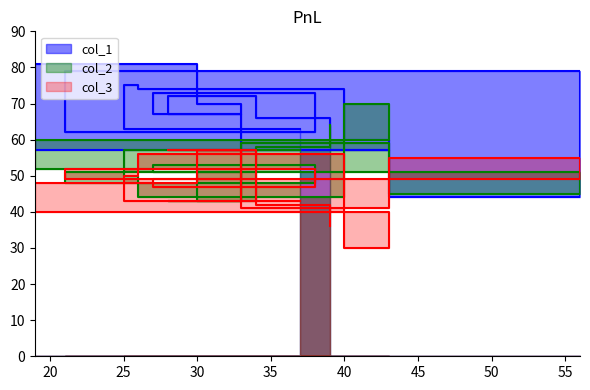

At which label does col_2 first exceed 52?

37